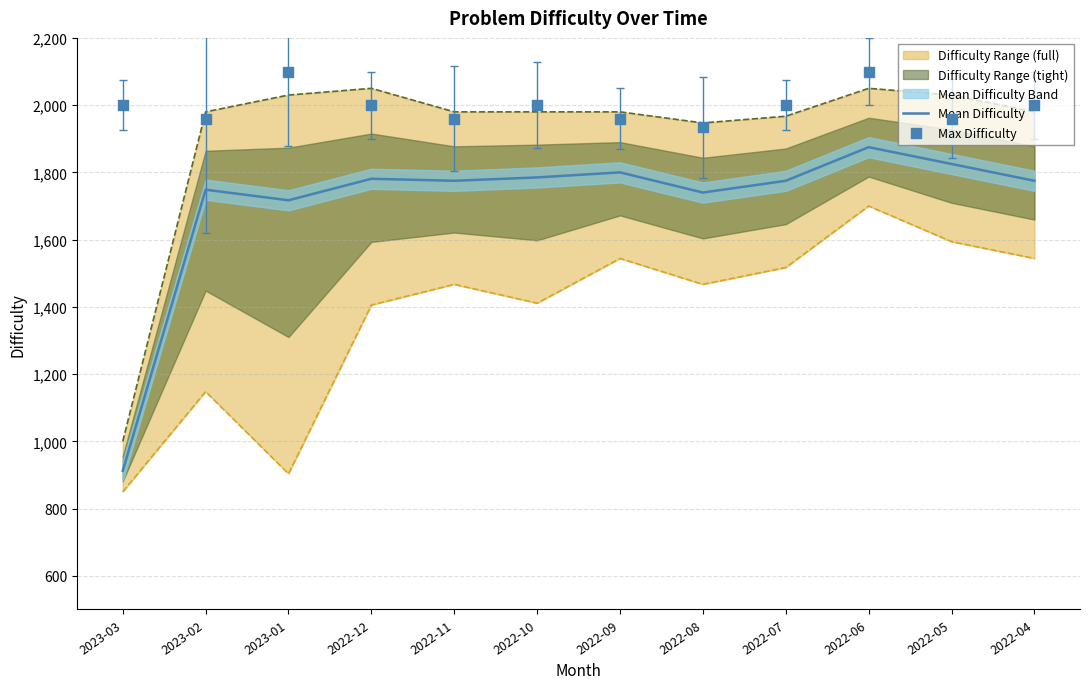

At which category is the sum across all series the highest?

2022-06